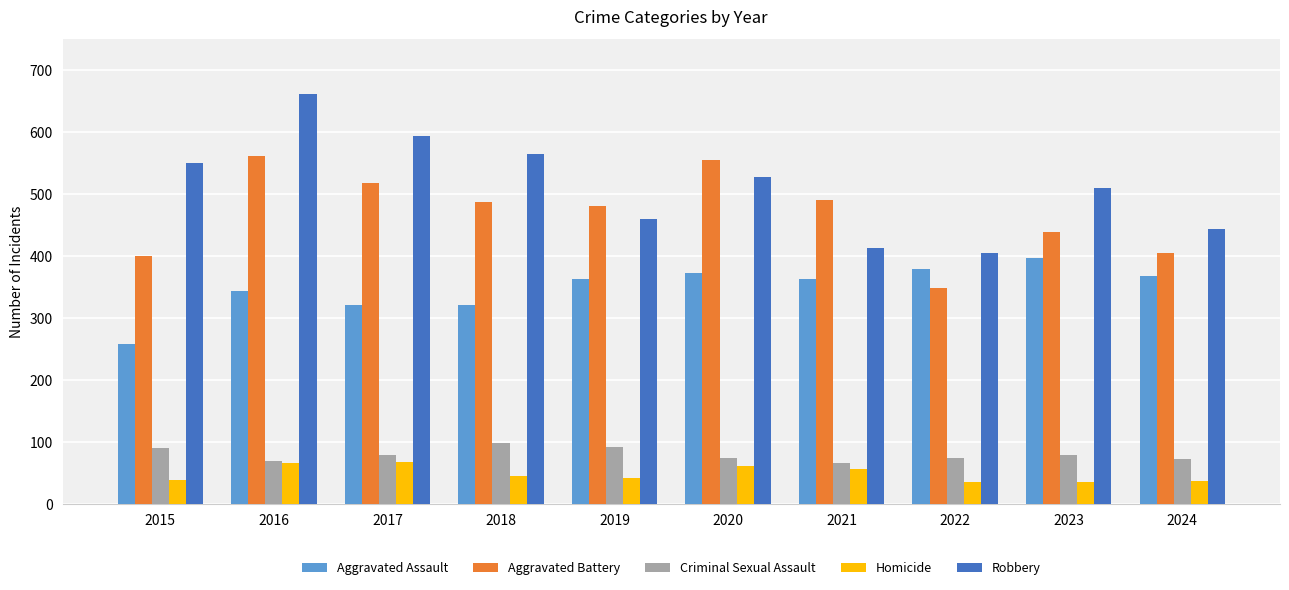

What is the highest value of the Aggravated Battery series?

562